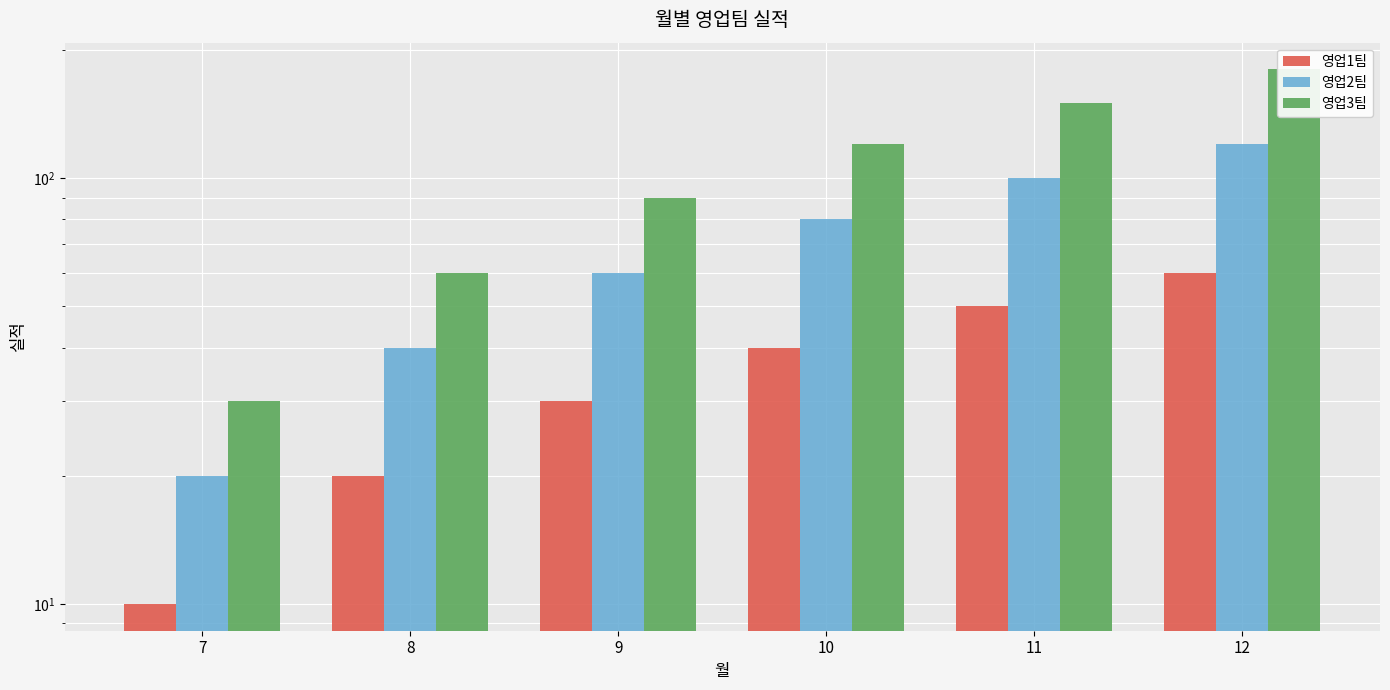

At how many categories does at least one series exceed 44?

5